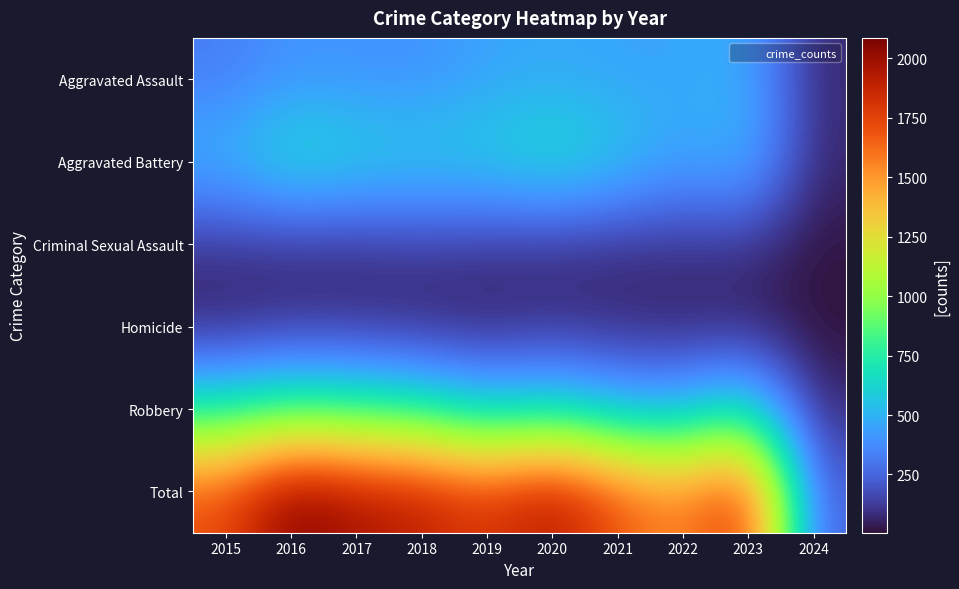

At how many categories does at least one series exceed 1681?

8